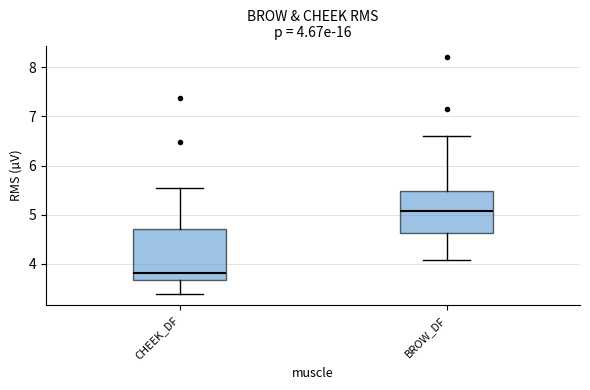

Which box is the tallest, from its lower edge to its upper edge?

CHEEK_DF